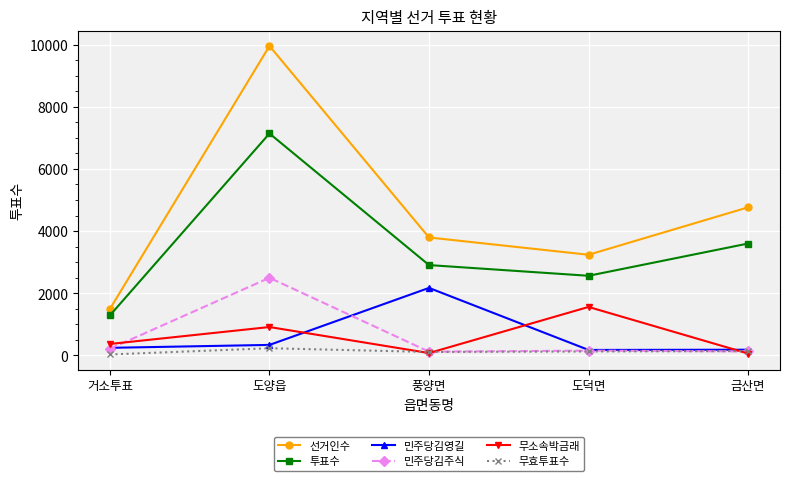

What is the label of the 1st point from the right?

금산면